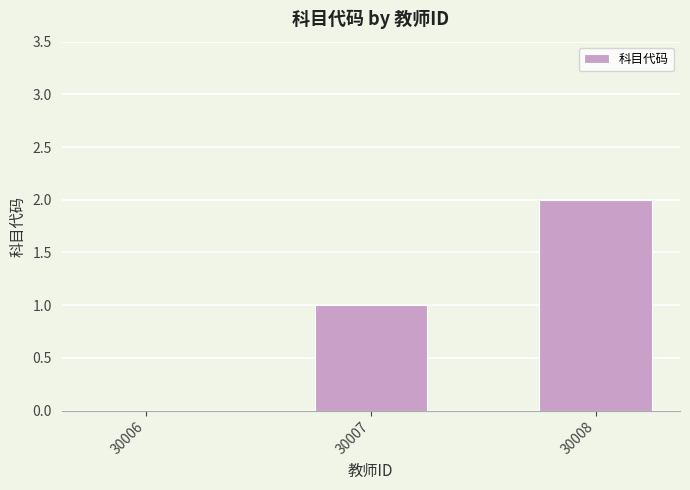

Is it true that the value at 30008 is 4?

False